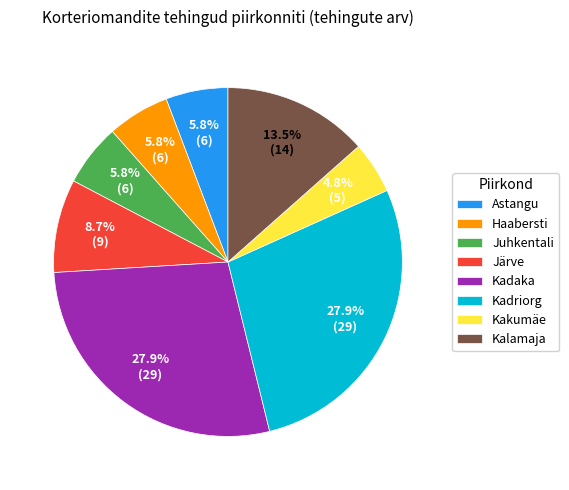

What percentage is NOT represented by Järve?

91.3%